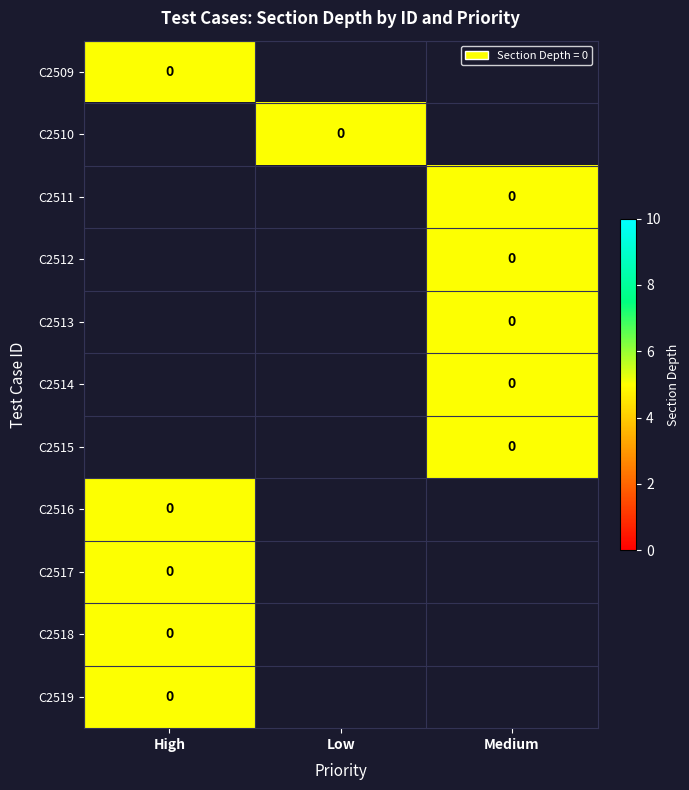

Where is C2510 nearest to the value 2?

High